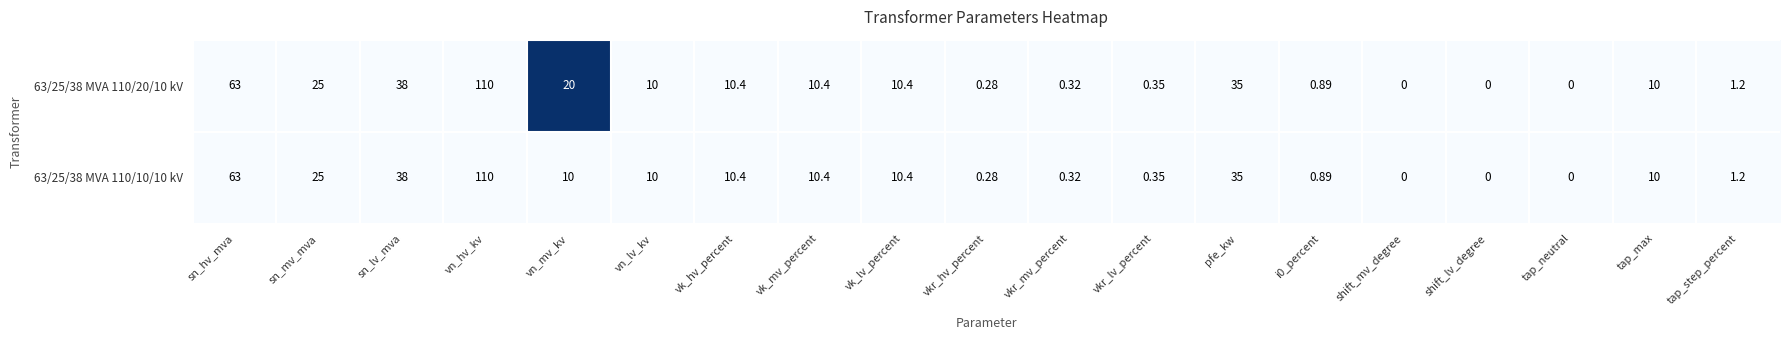

Which category has the highest value across all series?

vn_hv_kv